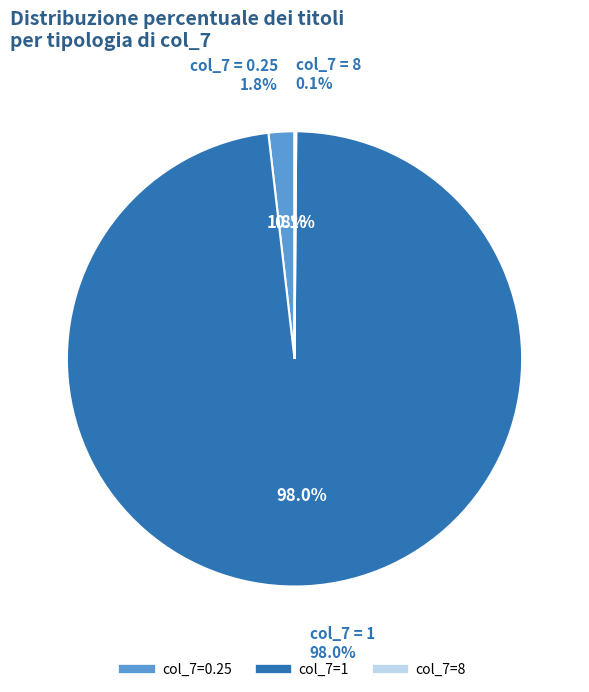

Which category has the smallest portion of the pie?

8